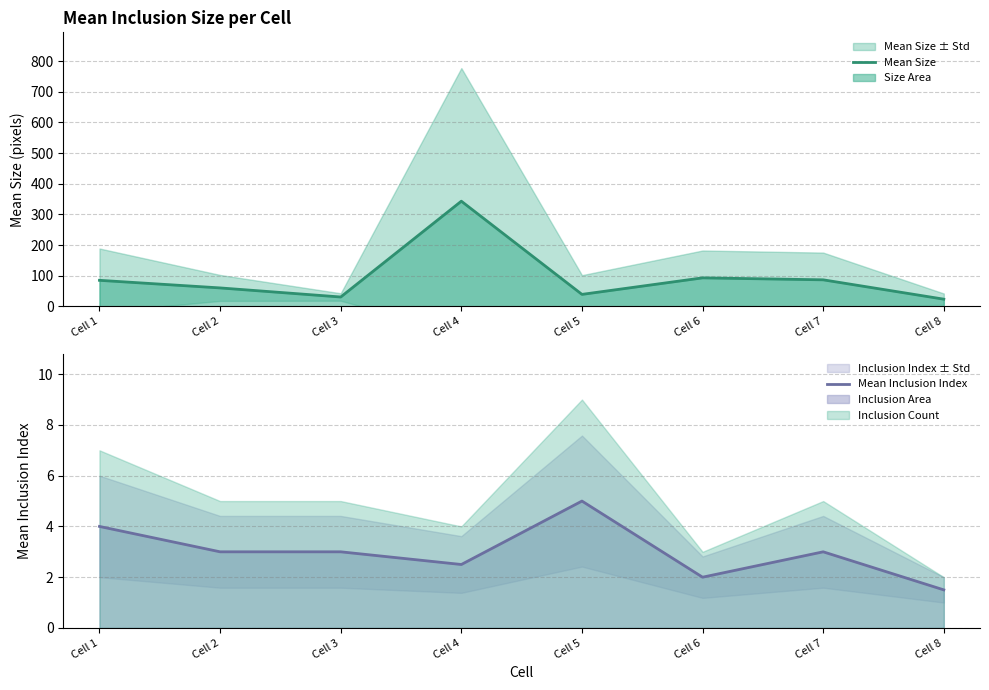

Is it true that Mean Size equals 59.3 at Cell 1?

False